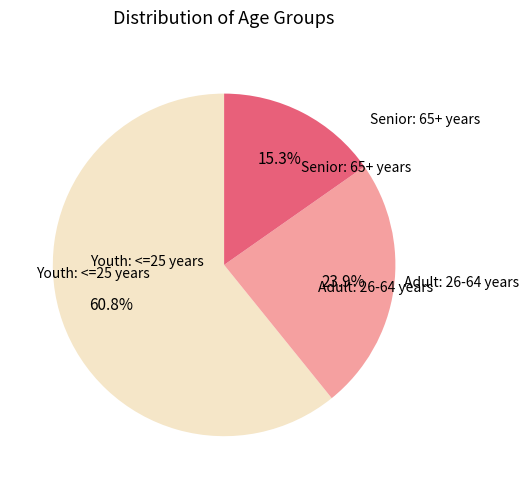

Is there a majority slice in this chart?

Yes